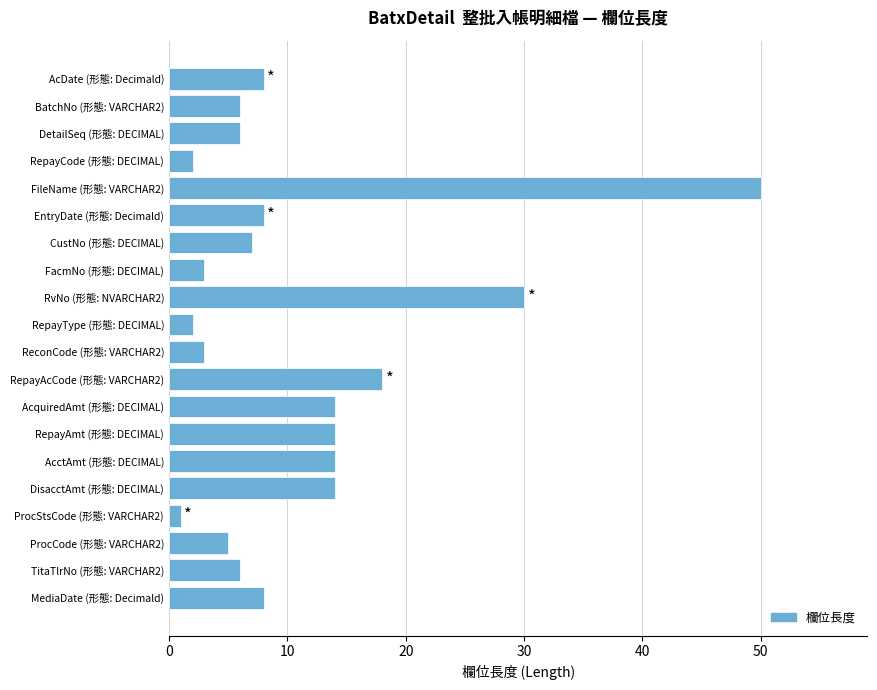

At which label is the value closest to 25?

RvNo (形態: NVARCHAR2)